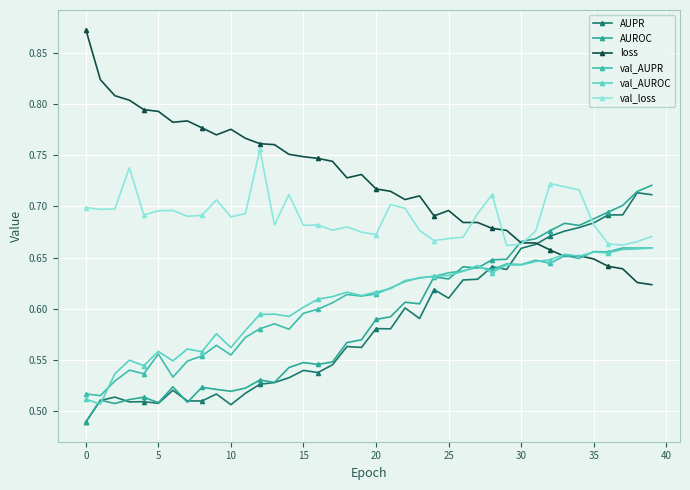

How many interior local peaks does the val_loss series have?

10